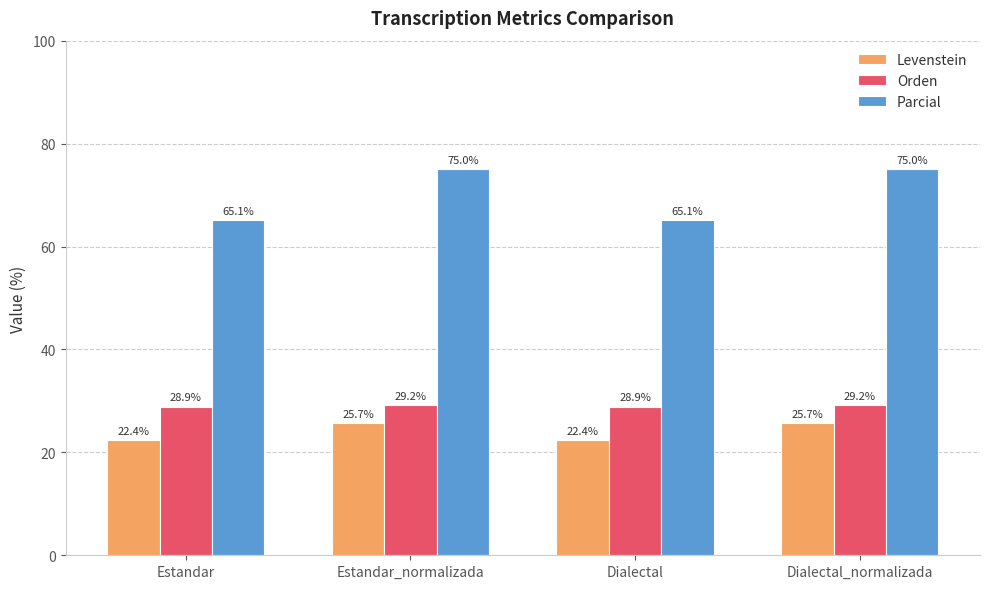

What are all the series names shown in the legend?

Levenstein, Orden, Parcial